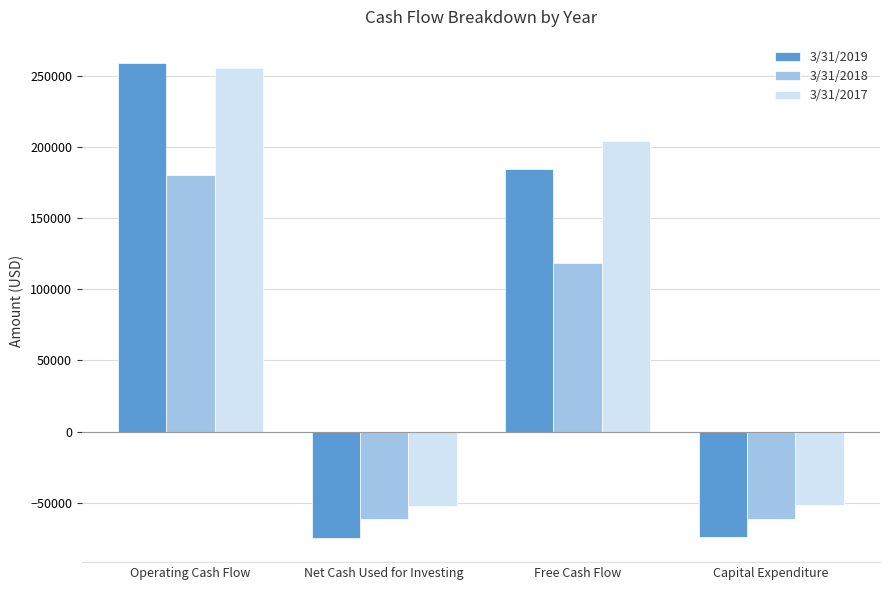

Does the chart contain stacked bars?

No